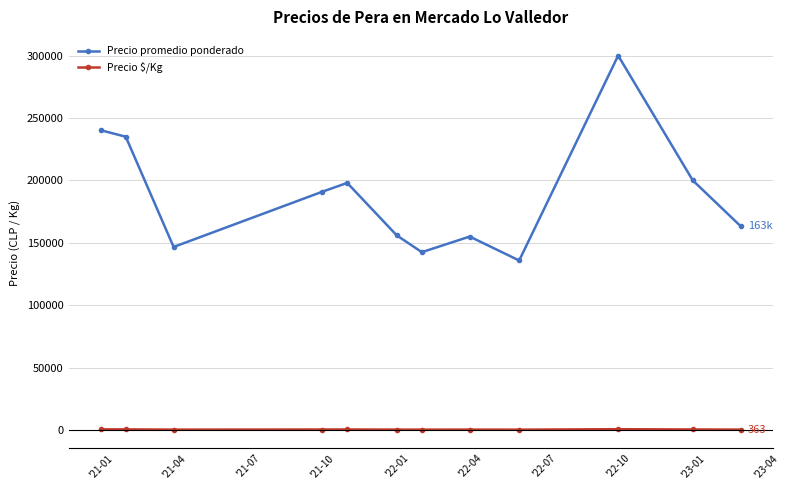

What is the maximum value shown in the chart?

300000.0